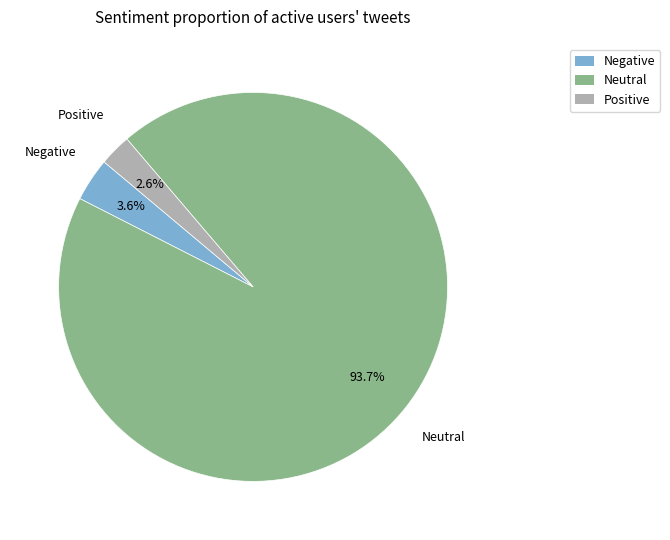

Is there a majority slice in this chart?

Yes